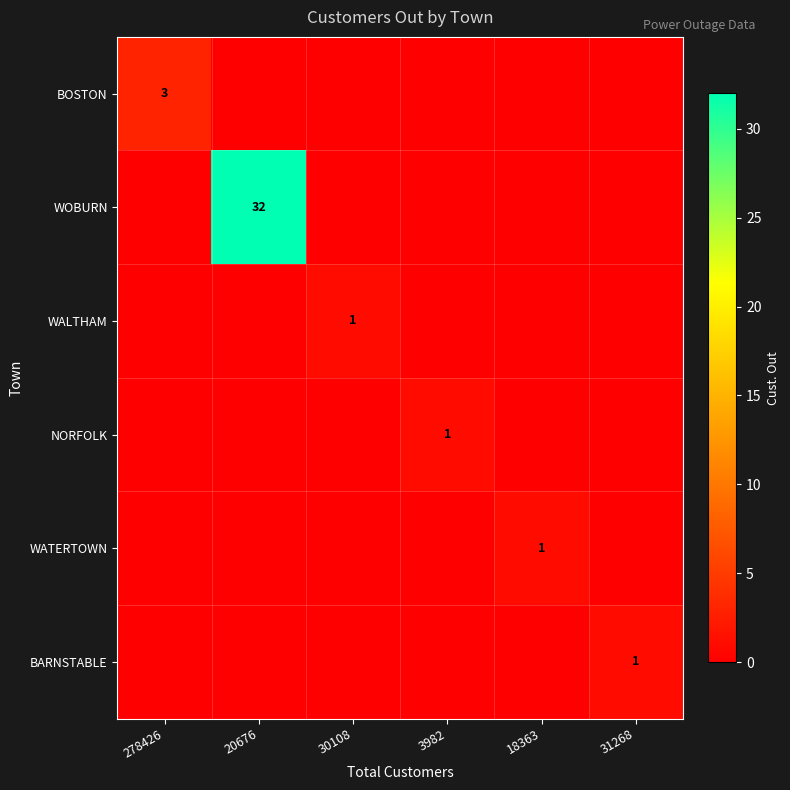

The WALTHAM series shows 1 at 30108. True or false?

True